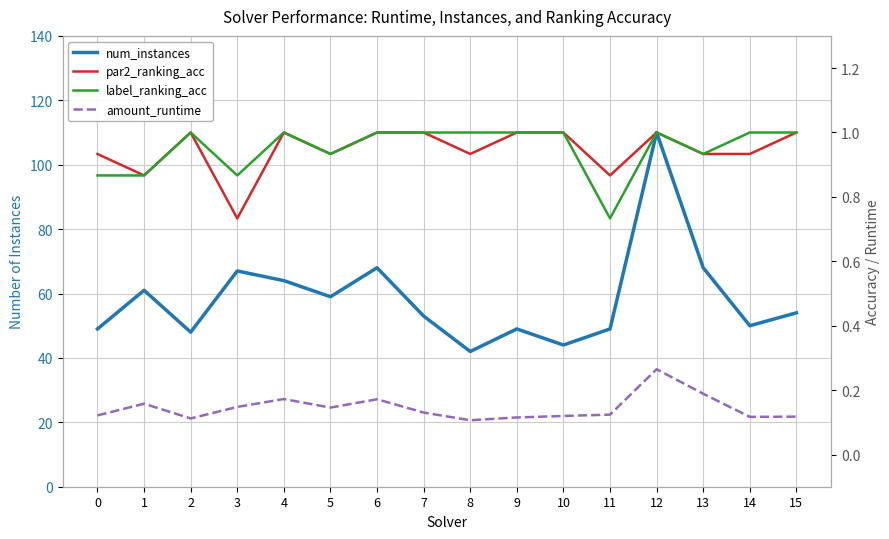

Is it true that num_instances equals 50.0 at 14?

True